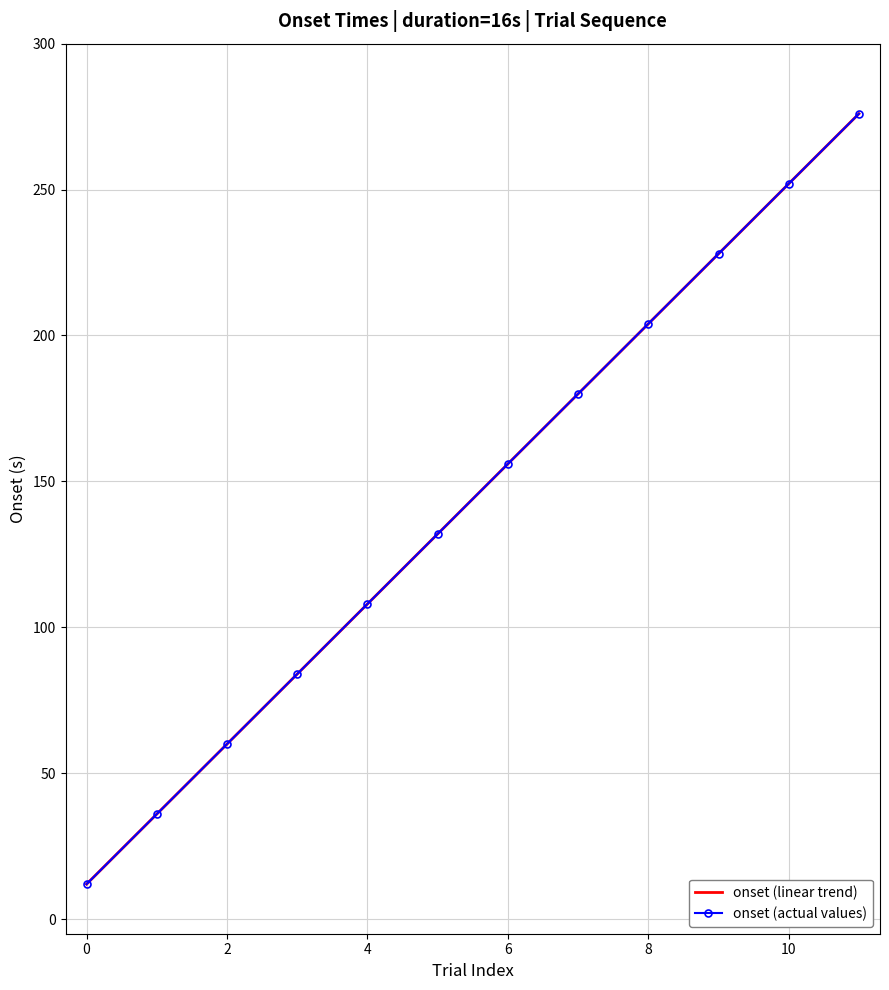

Count the number of data series in this chart.

2